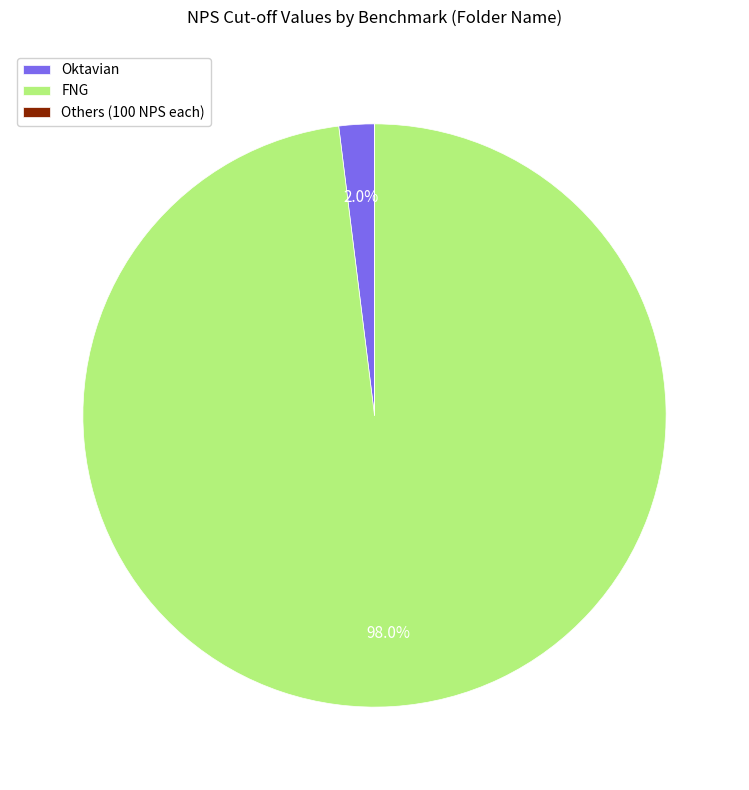

Which slice is the largest?

FNG